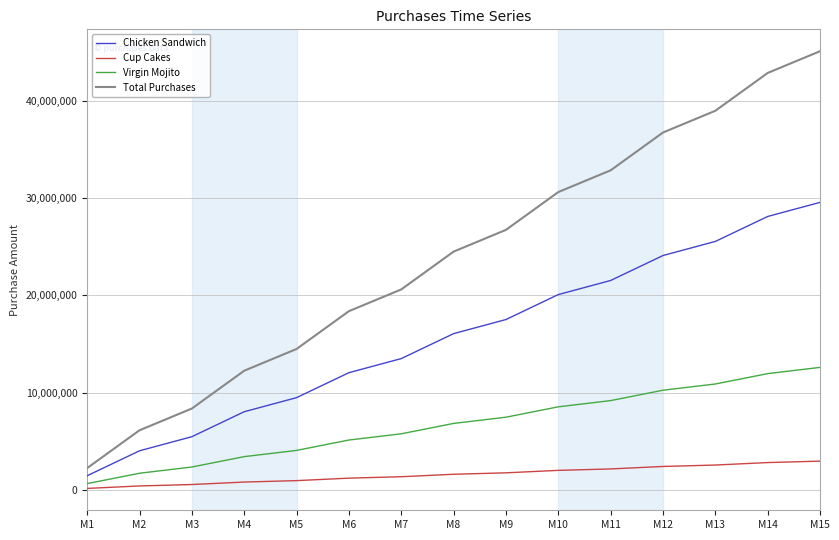

What is the highest value of the Virgin Mojito series?

12594000